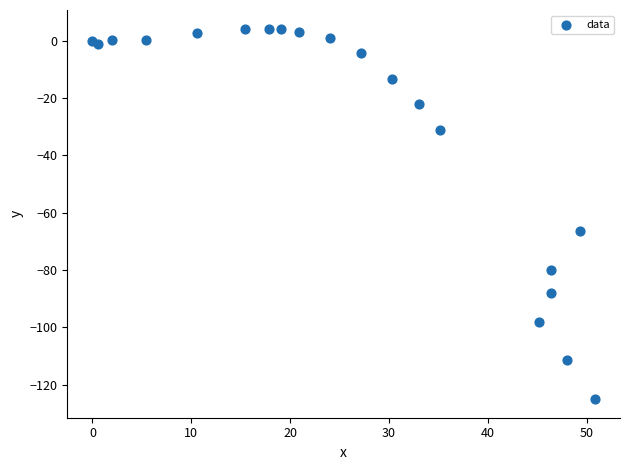

What is the range of X values (max minus min)?

50.8